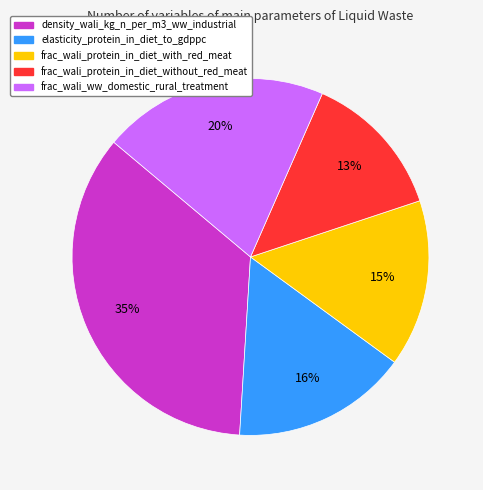

To the nearest percent, what is the difference between the largest and smallest slice percentages?

22%